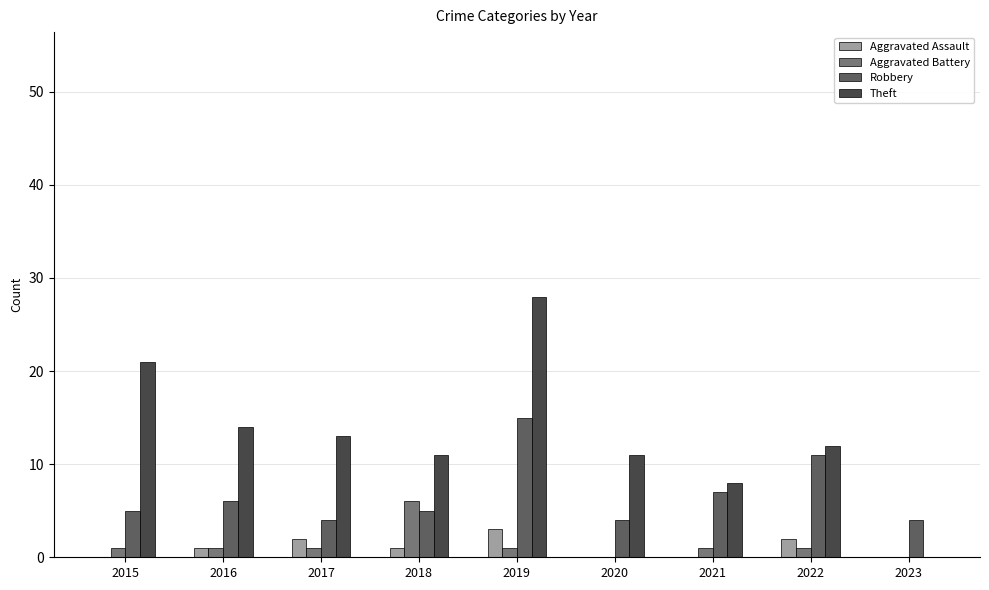

How many groups of bars are there?

9